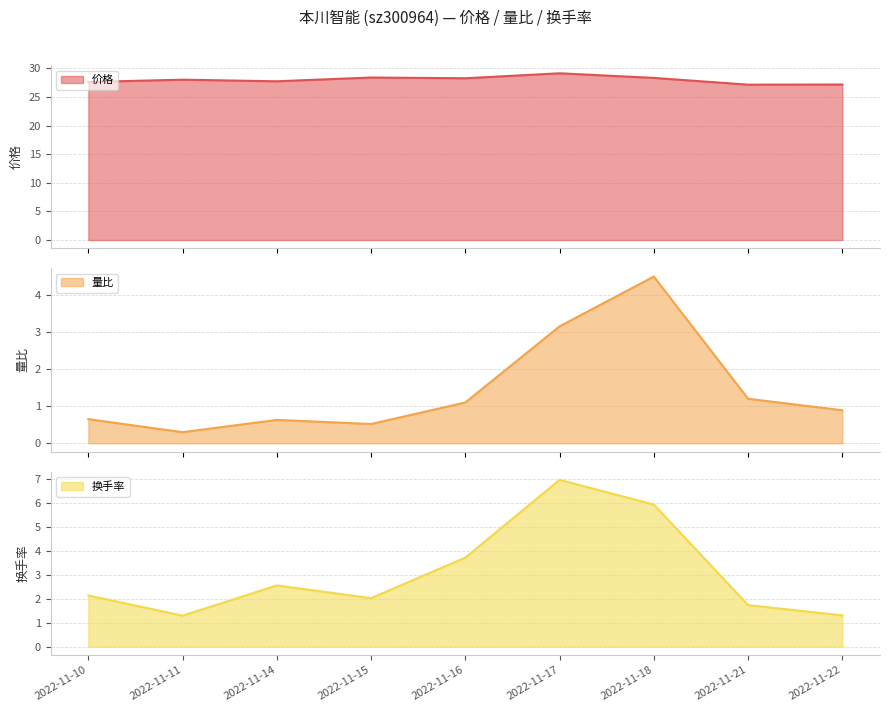

At which label does 价格 first exceed 28?

2022-11-11